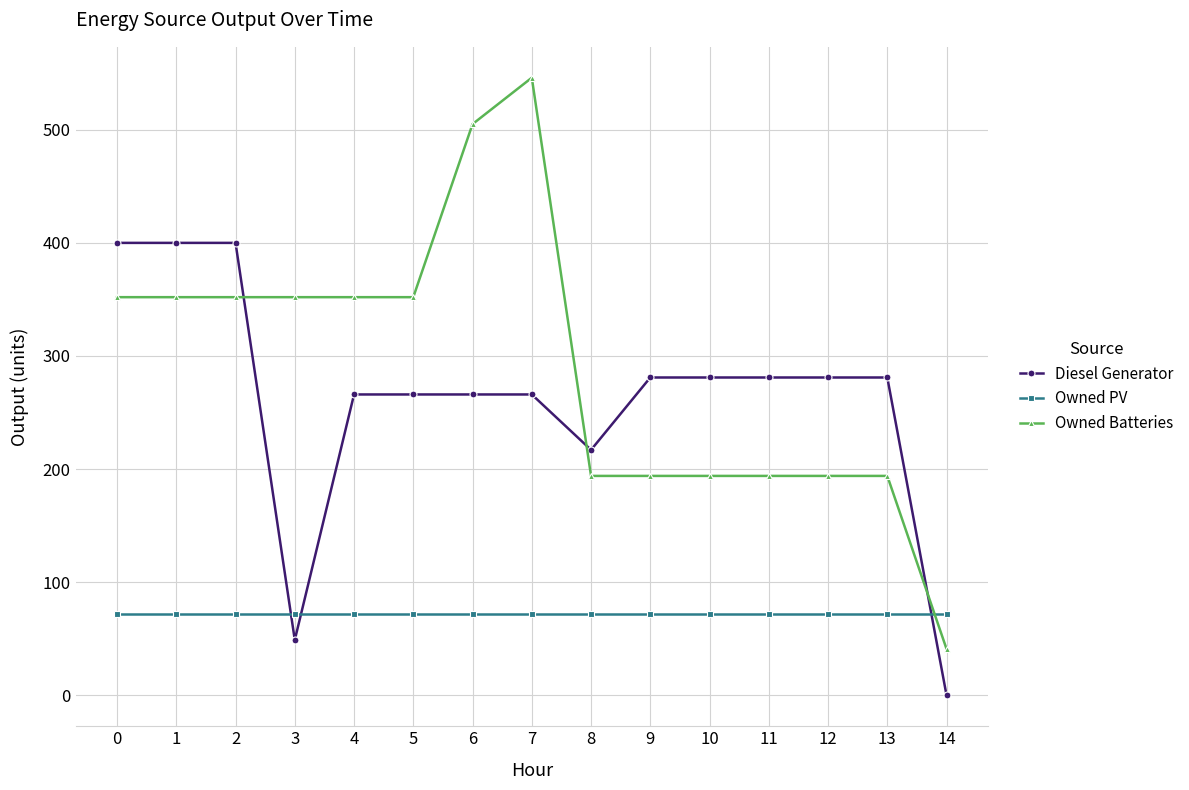

Reading left to right, what are all the values shown in this chart?

Diesel Generator: 400	400	400	49	266	266	266	266	217	281	281	281	281	281	0
Owned PV: 72	72	72	72	72	72	72	72	72	72	72	72	72	72	72
Owned Batteries: 352	352	352	352	352	352	505	546	194	194	194	194	194	194	41